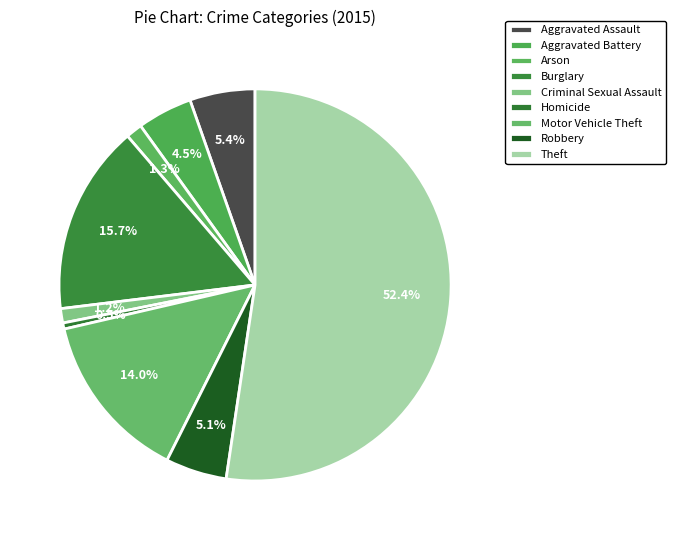

What is the change in value from Aggravated Assault to Burglary?

+61